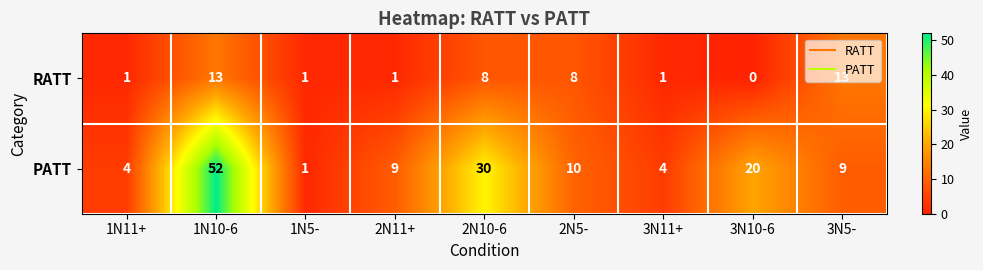

Is it true that PATT equals 52 at 1N10-6?

True